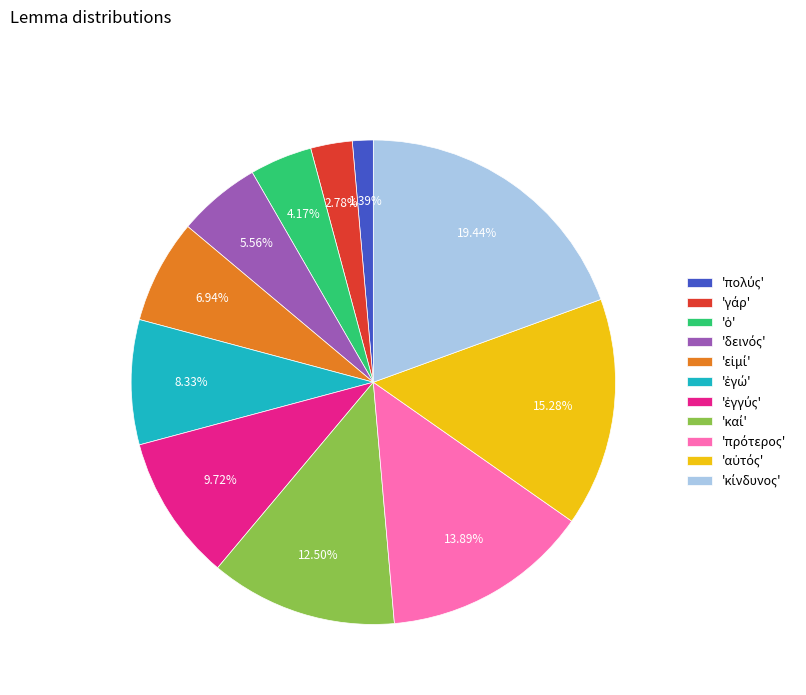

Is there any slice that represents more than half of the pie?

No